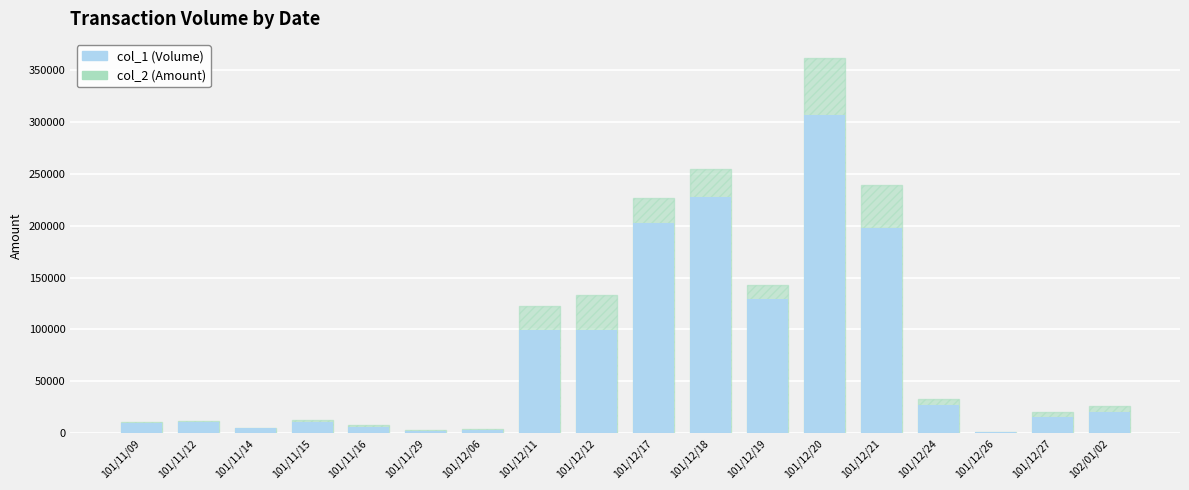

The value of col_1 (Volume) at 101/12/12 is 172234. True or false?

False